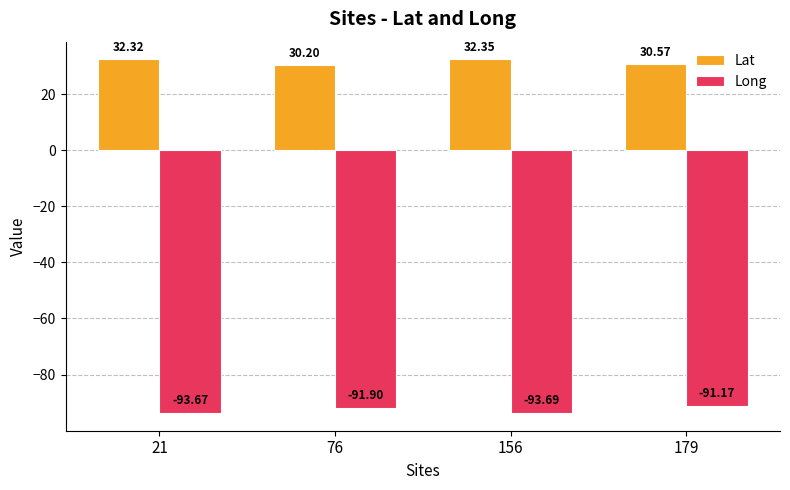

What is the difference between the second highest and minimum values in the Long series?

1.8